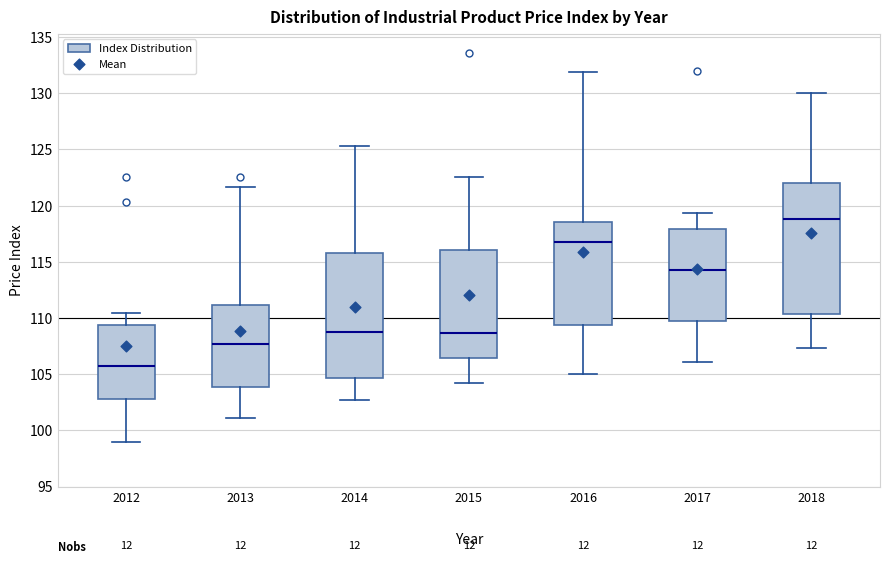

Reading left to right, transcribe this box plot: for each box, give where its median line is, the range the box spans, and where its two whiskers end, as read against the y-axis. The values are not printed on the chart, so give them approximately, as read against the axis.

2012: median 106.0, box 103.0 to 109.5, whiskers 99.0 to 110.5
2013: median 107.5, box 104.0 to 111.0, whiskers 101.0 to 121.5
2014: median 109.0, box 104.5 to 116.0, whiskers 102.5 to 125.5
2015: median 108.5, box 106.5 to 116.0, whiskers 104.0 to 122.5
2016: median 117.0, box 109.5 to 118.5, whiskers 105.0 to 132.0
2017: median 114.5, box 110.0 to 118.0, whiskers 106.0 to 119.5
2018: median 119.0, box 110.5 to 122.0, whiskers 107.5 to 130.0